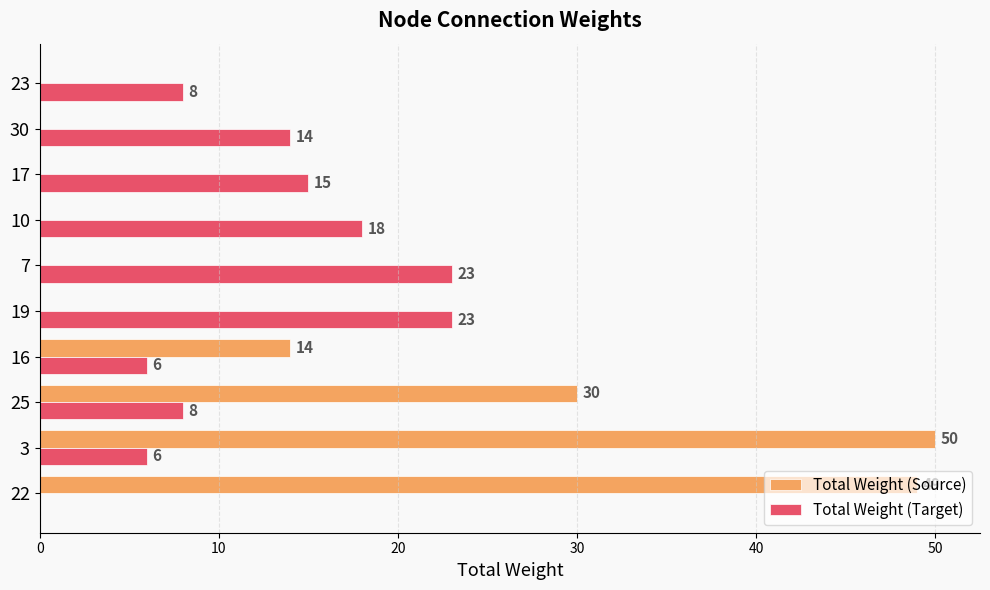

Where is Total Weight (Source) nearest to the value 25?

25